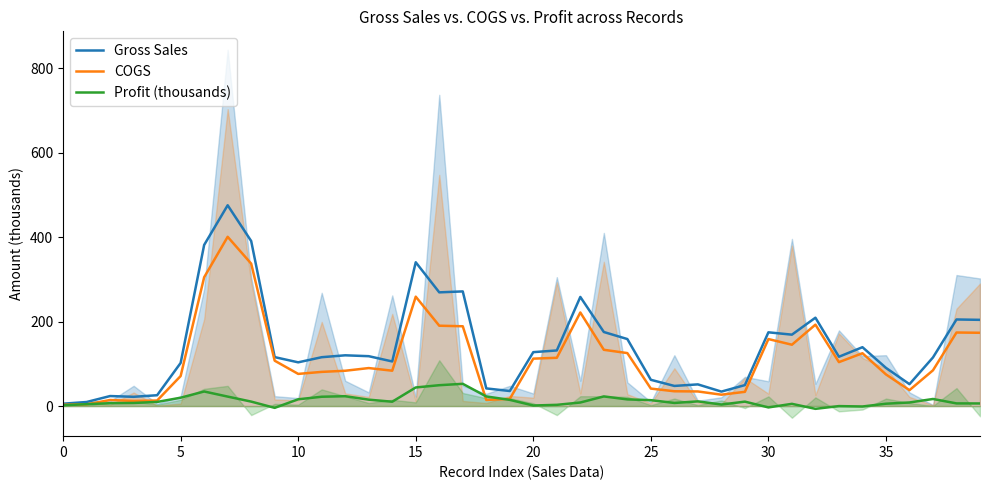

At which label is COGS closest to 201?

32